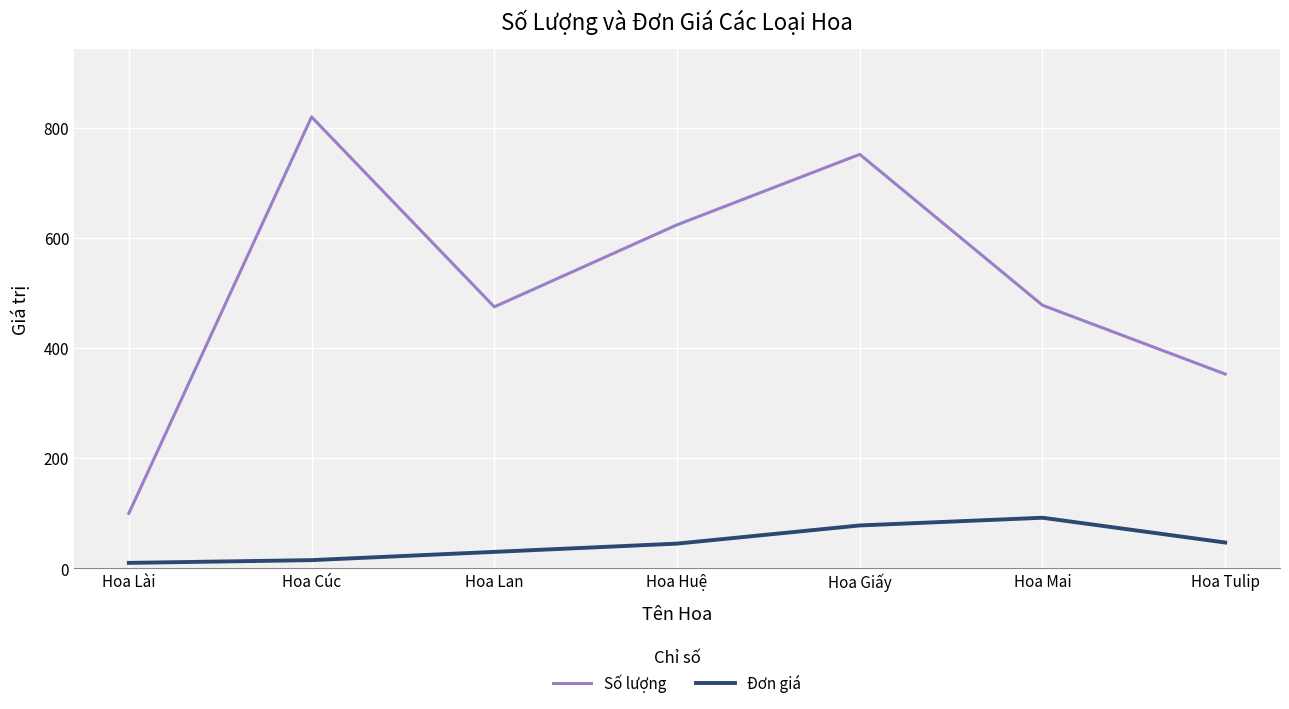

True or false: Đơn giá and Số lượng cross at least once.

False